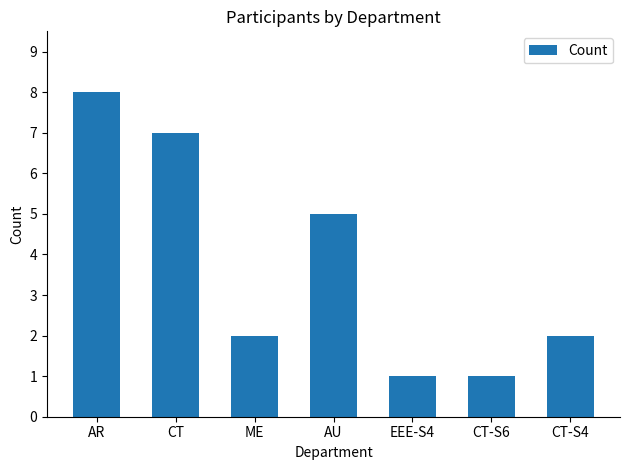

What is the minimum value shown in the chart?

1